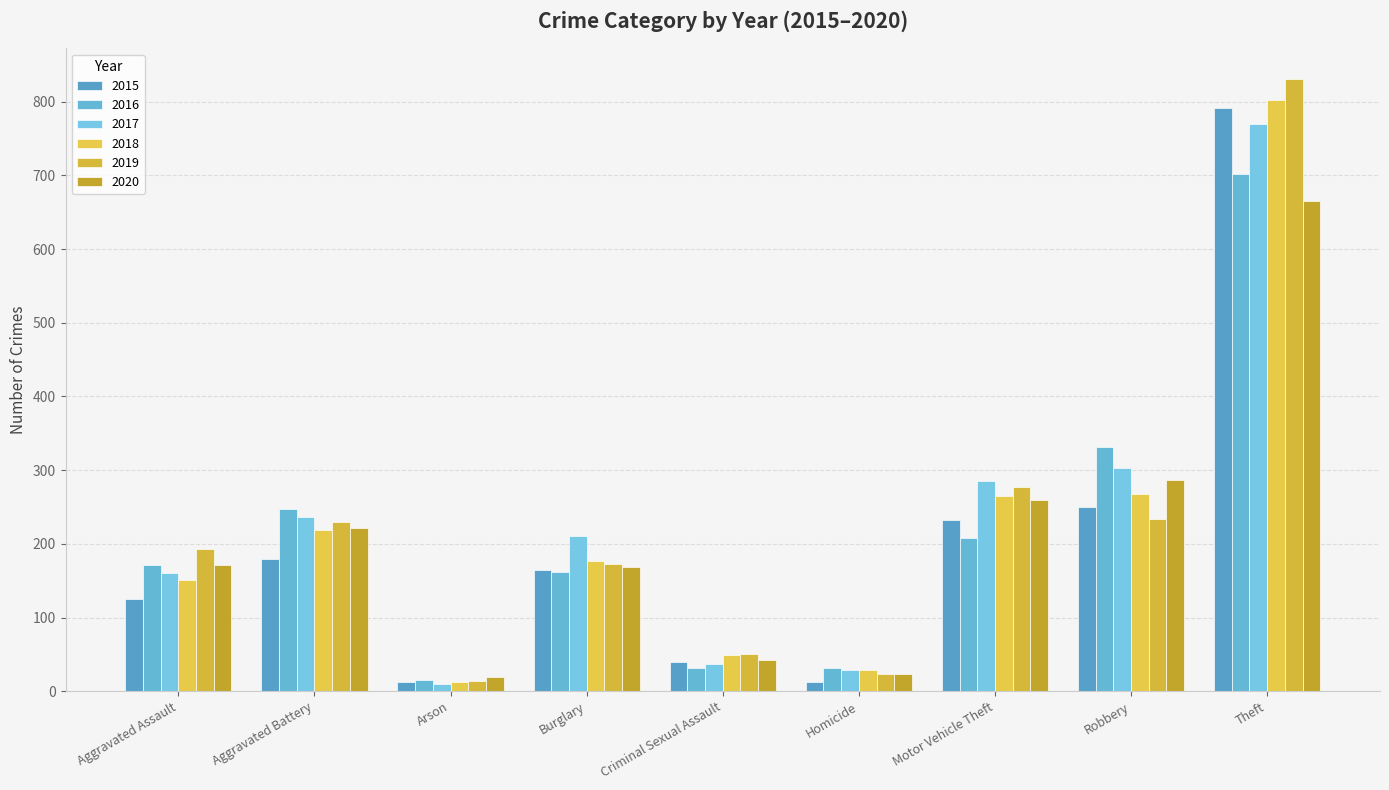

The 2018 series shows 234 at Burglary. True or false?

False